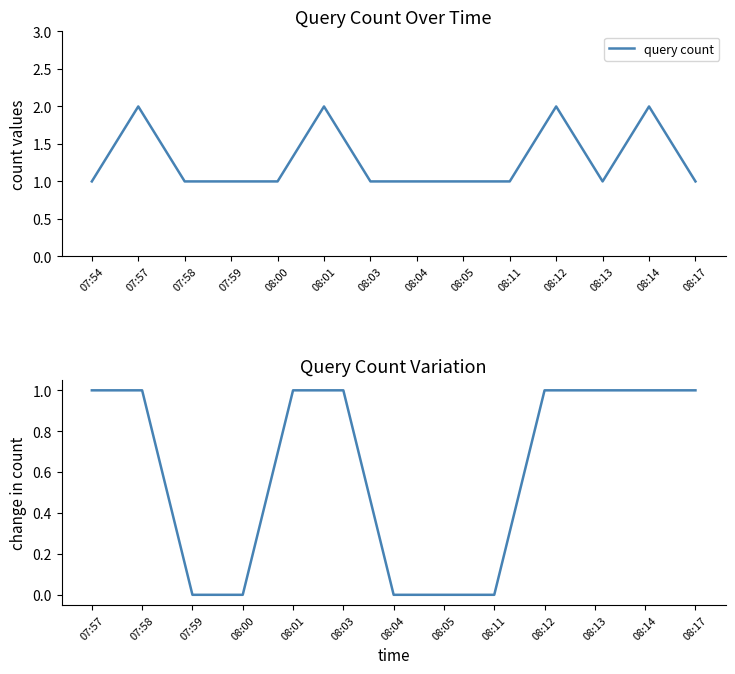

List the labels in order of value, smallest first.

07:54, 07:58, 07:59, 08:00, 08:03, 08:04, 08:05, 08:11, 08:13, 08:17, 07:57, 08:01, 08:12, 08:14